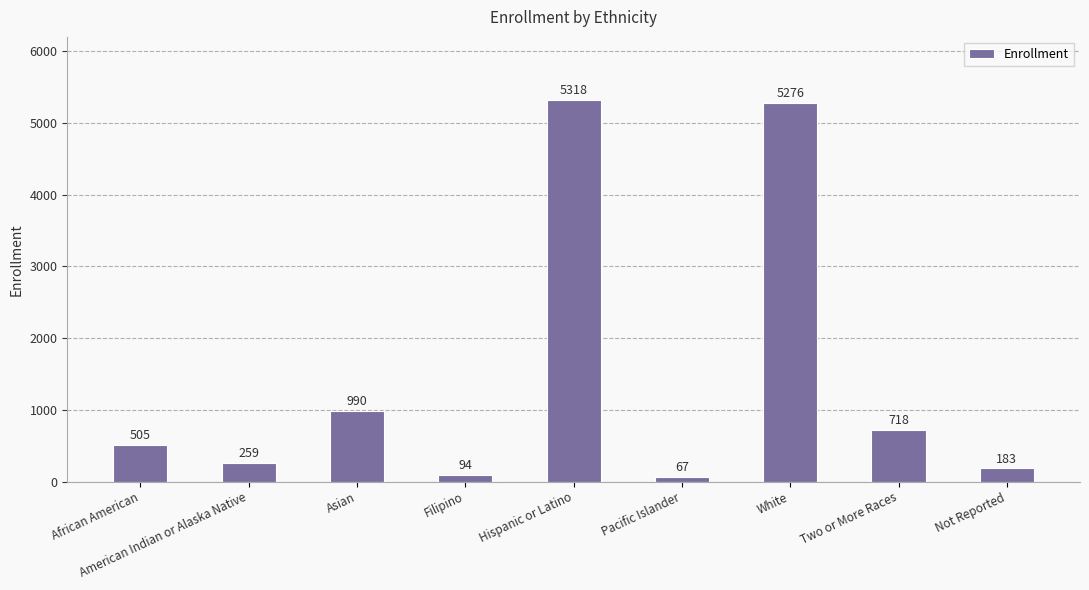

How many data points does each series have?

9